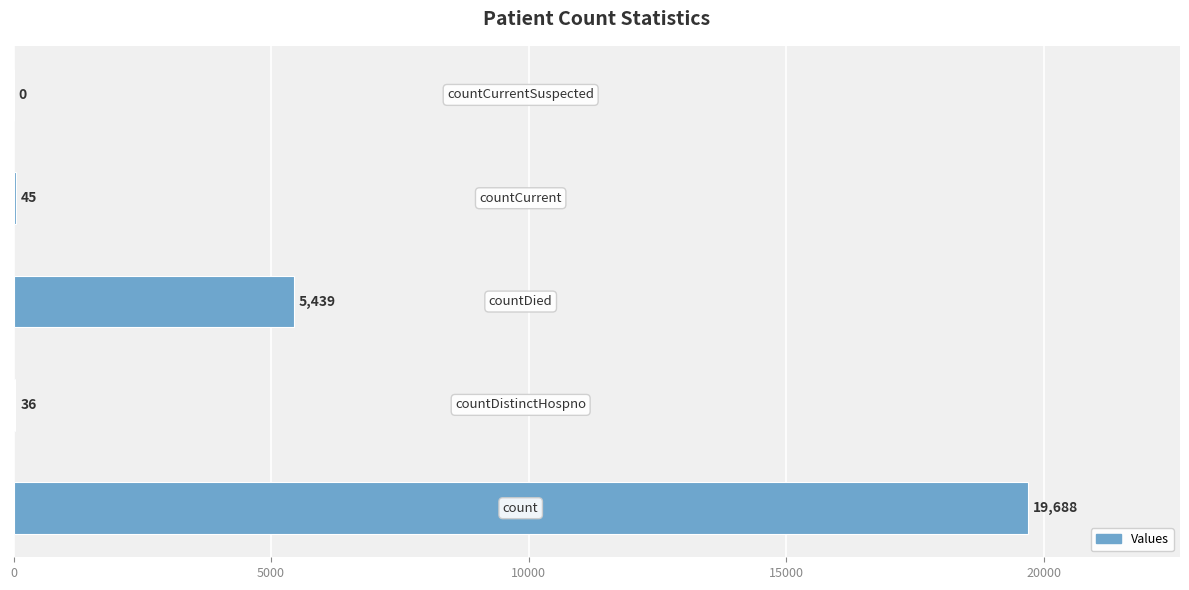

What is the maximum value shown in the chart?

19688